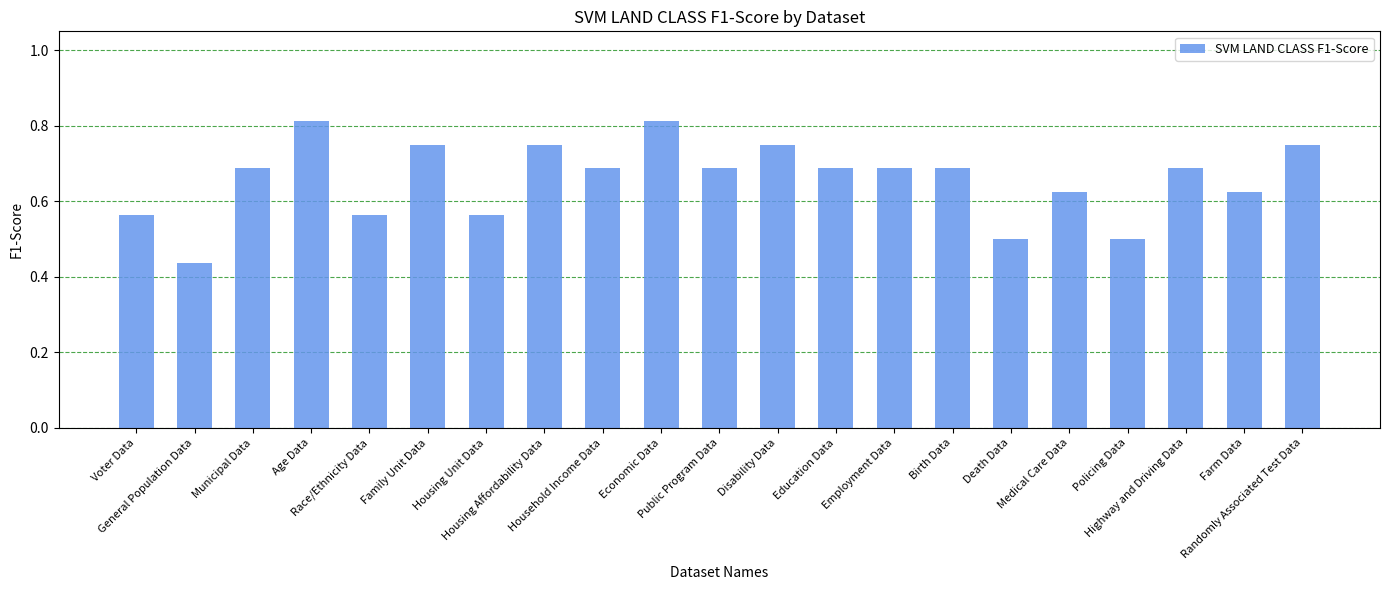

Count the values in the range 0 to 1.

21